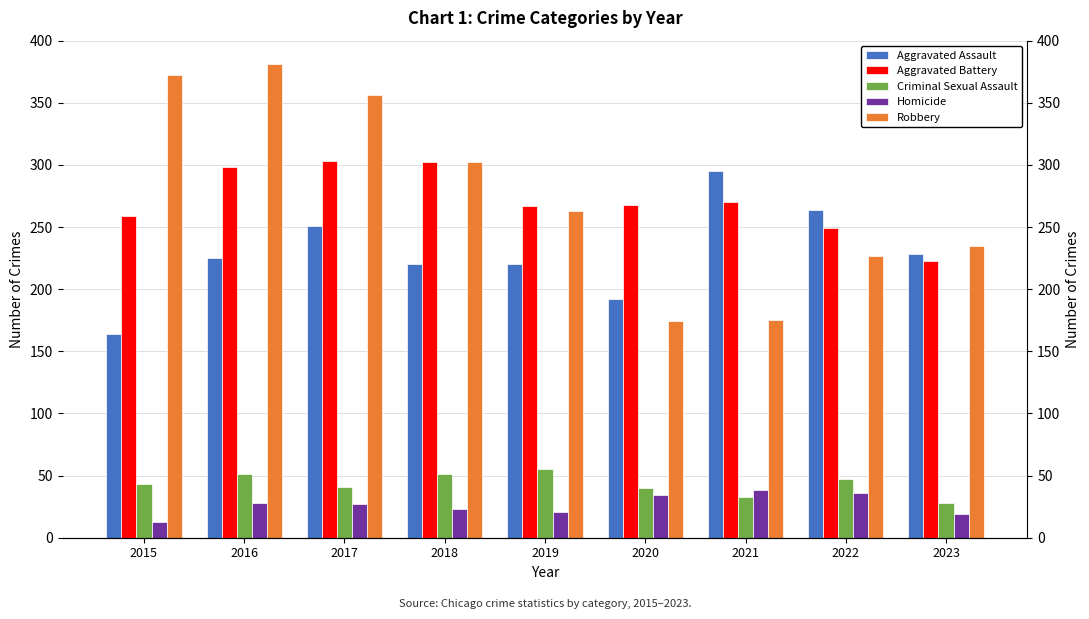

What is the sum of all Homicide values?

239